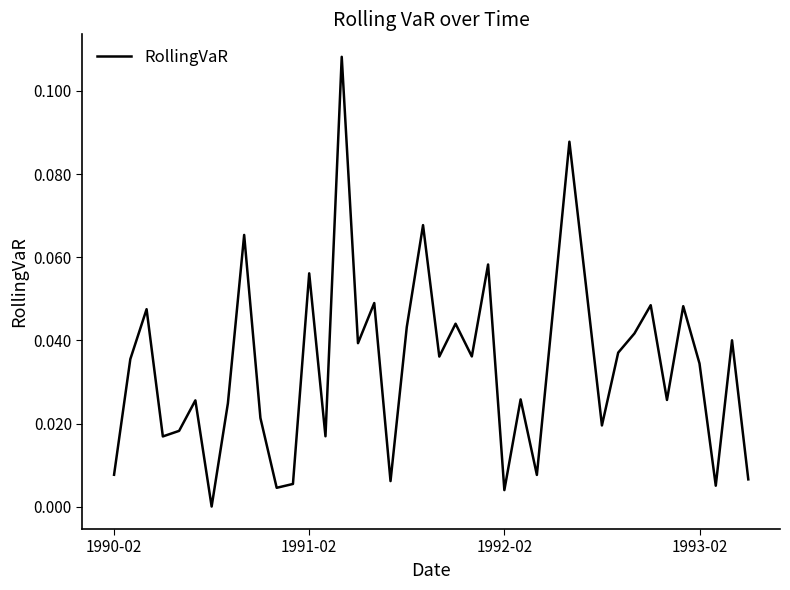

What is the maximum value shown in the chart?

0.1